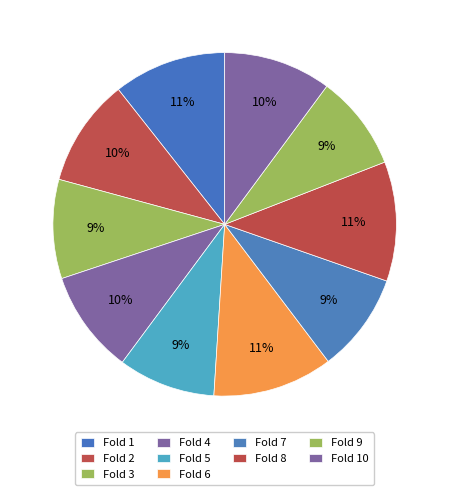

How many segments does this pie chart have?

10